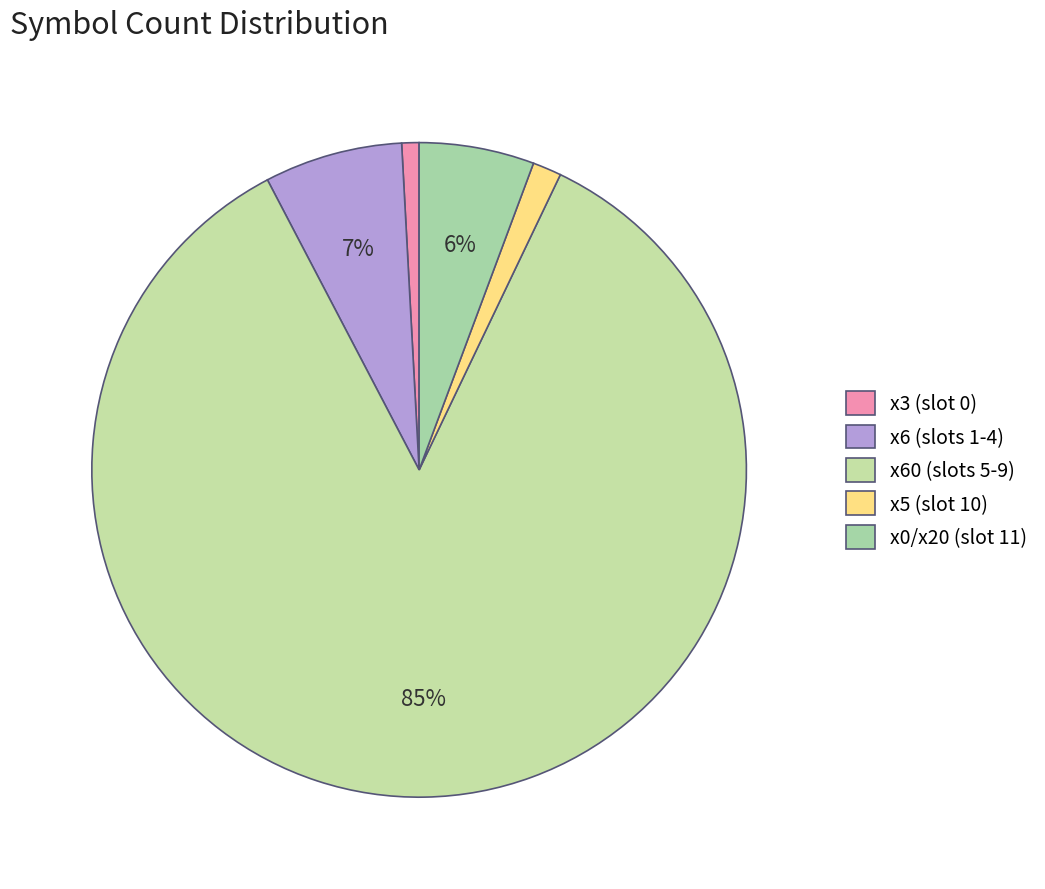

To the nearest percent, what is the difference between the largest and smallest slice percentages?

84%